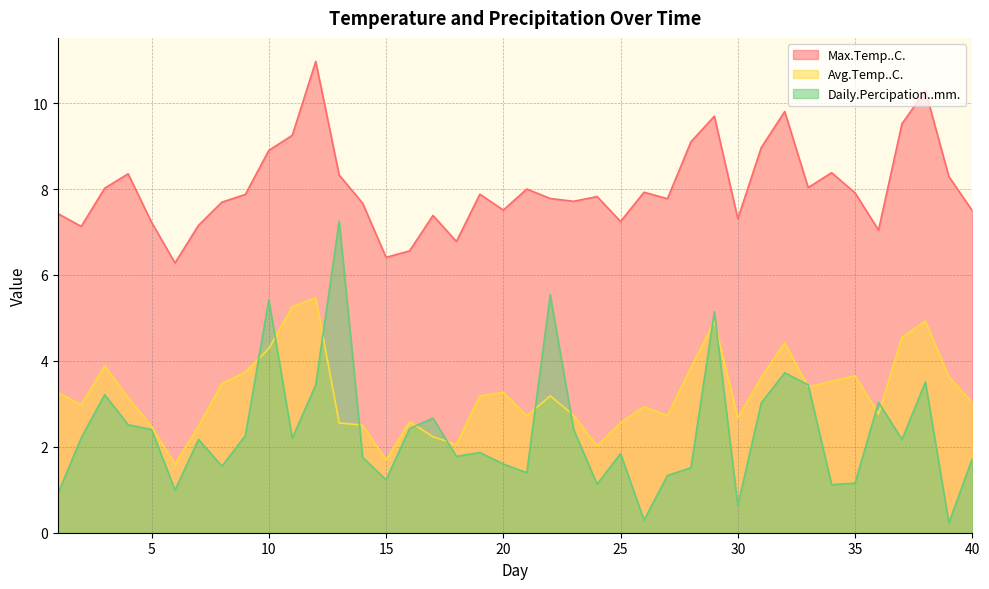

What is the average value of the Avg.Temp..C. series?

3.2